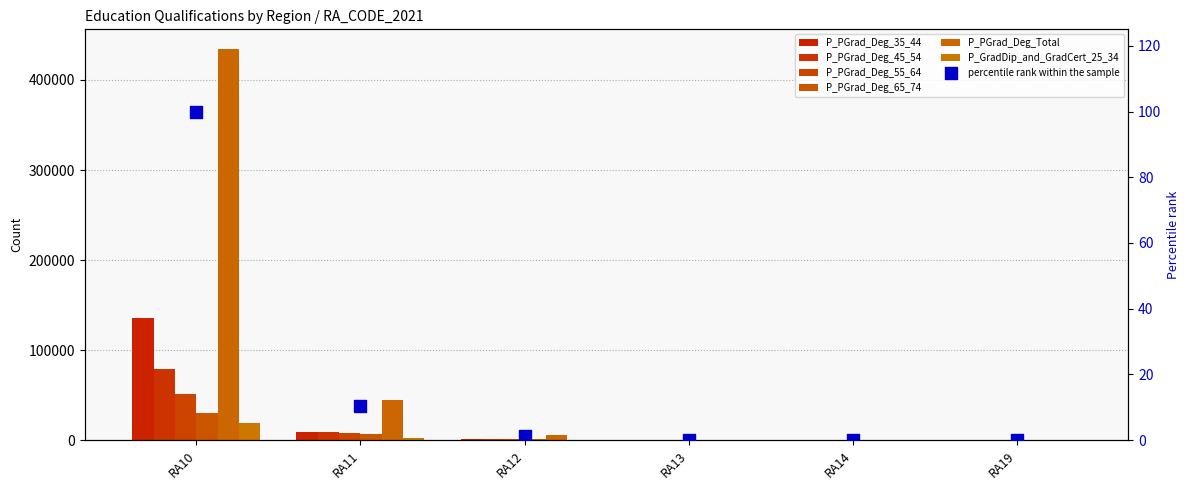

At which category is the sum across all series the highest?

RA10